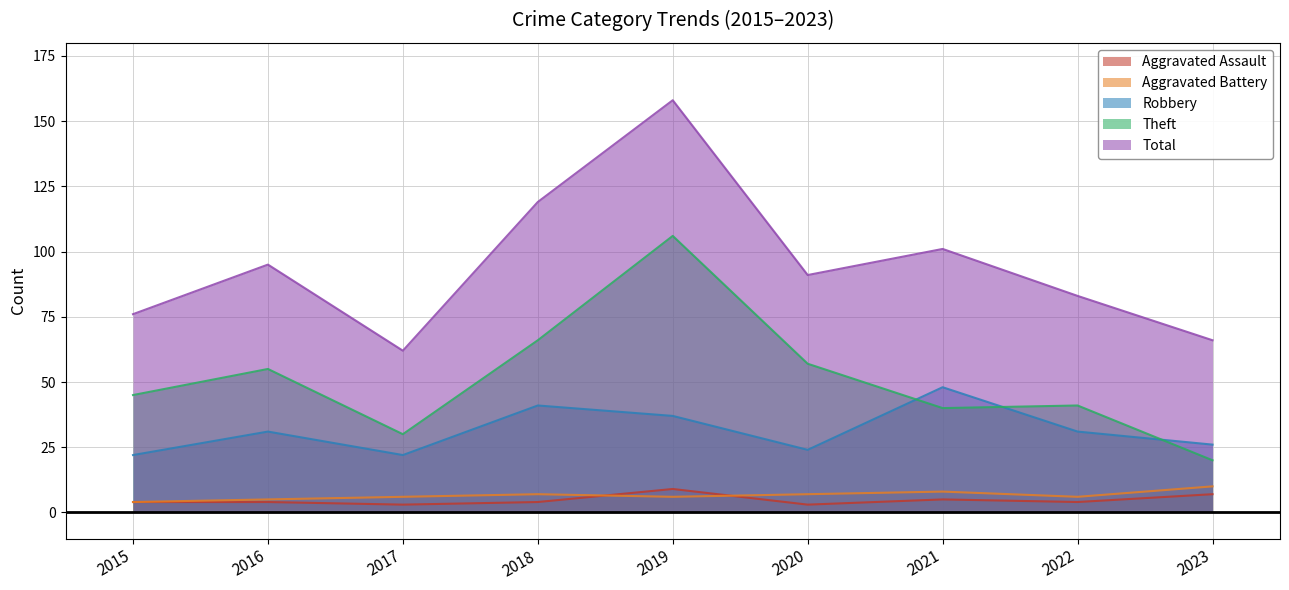

At 2015, list the series in order from smallest to largest.

Aggravated Assault, Aggravated Battery, Robbery, Theft, Total